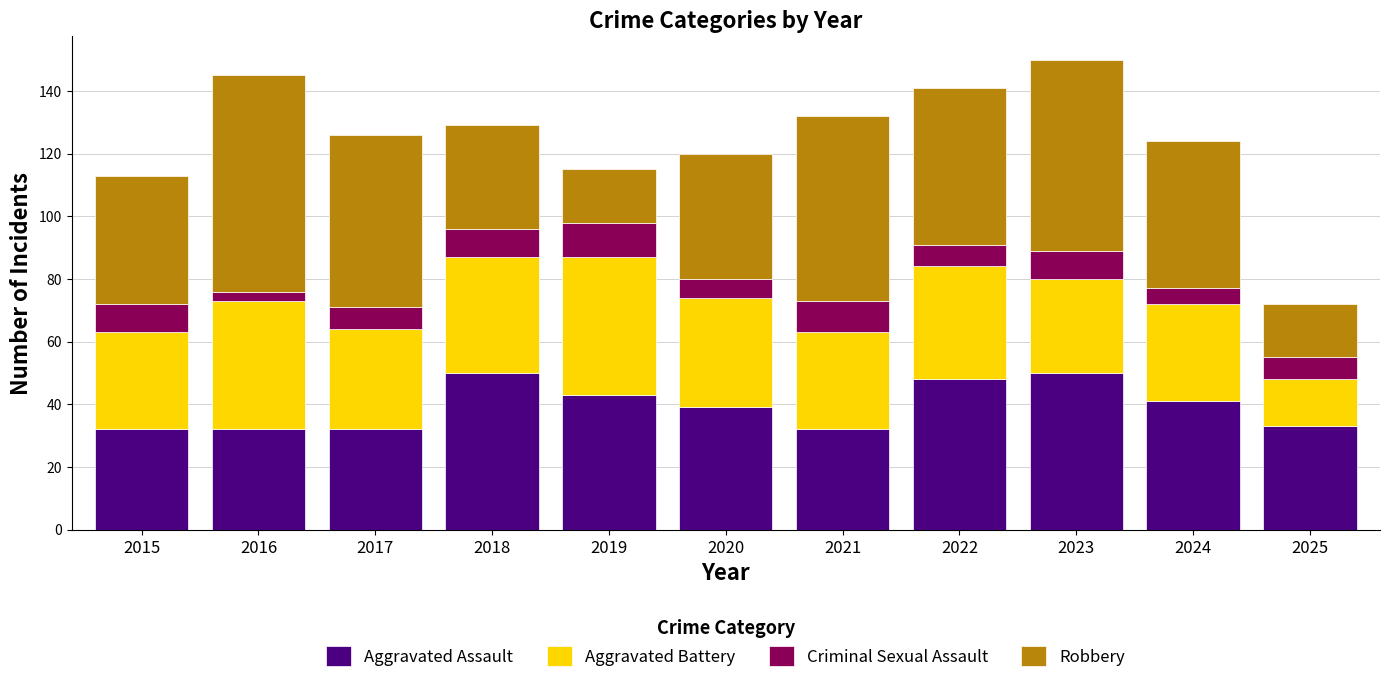

What is the lowest value of the Aggravated Assault series?

32